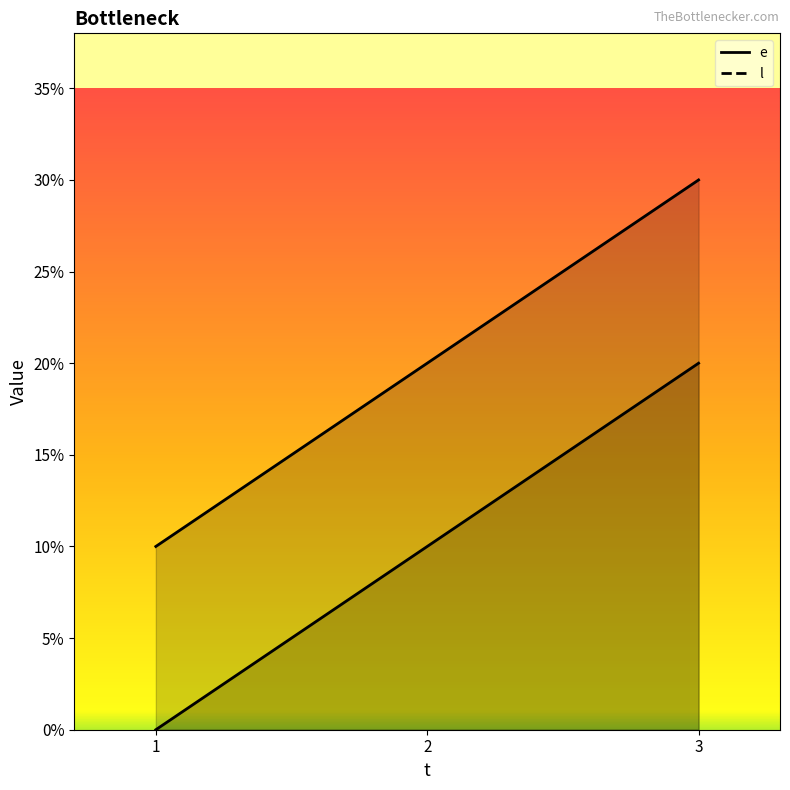

True or false: l has a value of 14 at 2.

False